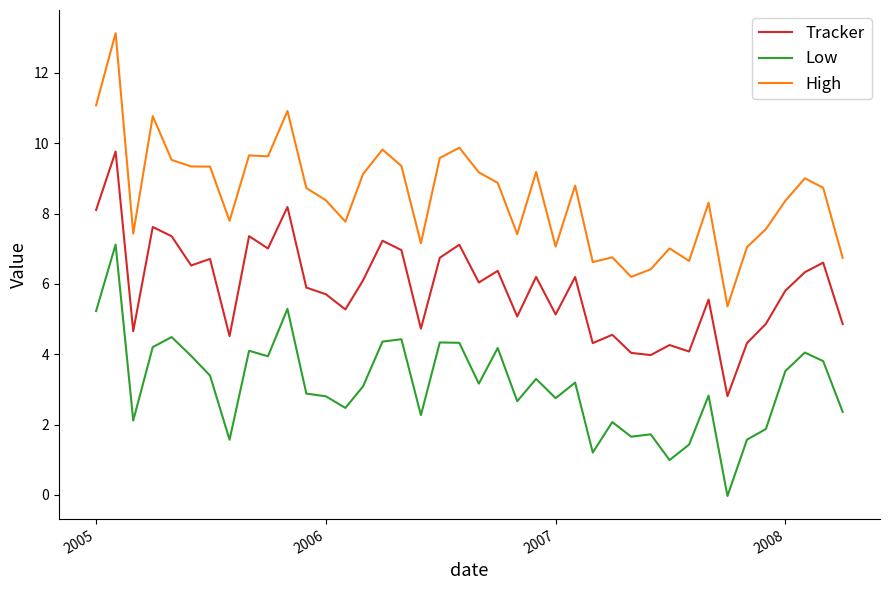

What is the minimum value for High?

5.4